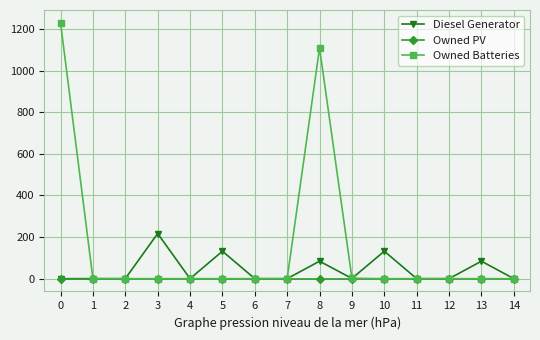

What is the maximum value for Owned Batteries?

1230